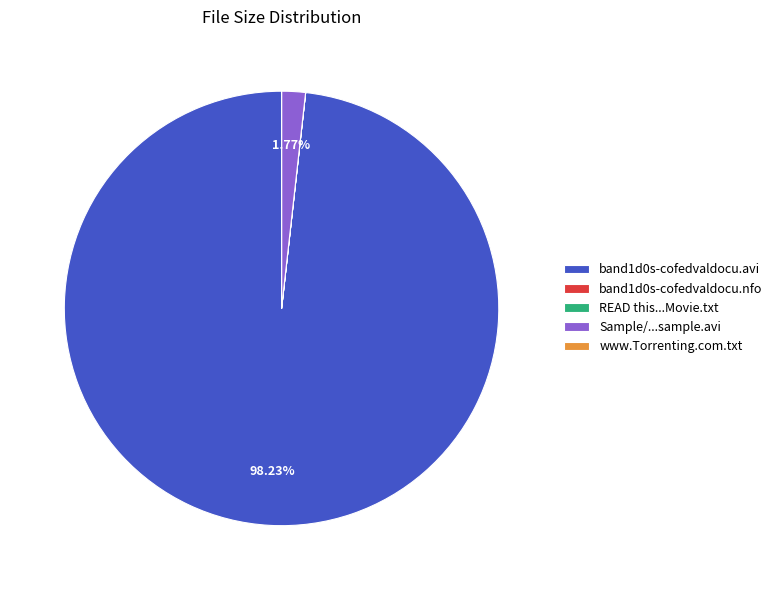

Is there any slice that represents more than half of the pie?

Yes